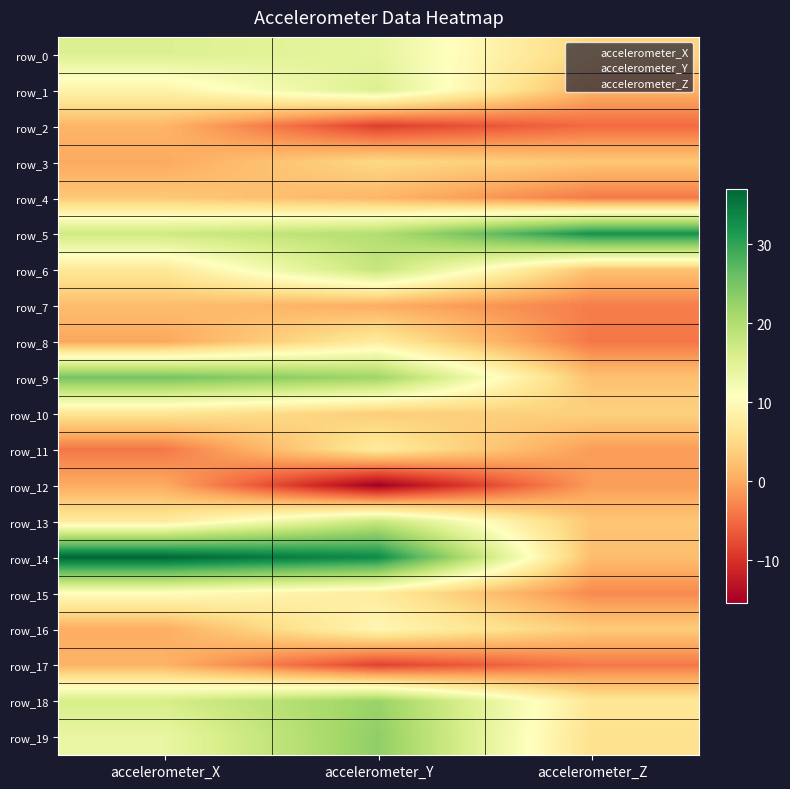

Reading left to right, extract all data points from this chart.

row_0: 15.4	14.2	4.3
row_1: 8.8	15.5	1.0
row_2: 1.2	-8.8	-5.0
row_3: 0.1	5.0	3.0
row_4: 3.1	1.3	-3.8
row_5: 17.1	19.8	32.4
row_6: 6.9	18.1	2.6
row_7: 2.0	0.5	-3.5
row_8: -0.2	7.6	-4.0
row_9: 25.2	21.8	2.4
row_10: 6.5	3.6	4.1
row_11: -4.0	7.5	-1.0
row_12: 0.3	-15.4	-1.0
row_13: 7.3	17.8	2.9
row_14: 37.0	33.2	2.0
row_15: 10.5	7.6	-2.5
row_16: 0.4	9.6	3.4
row_17: 1.0	-8.5	-3.9
row_18: 16.3	22.2	6.9
row_19: 13.6	23.0	5.9